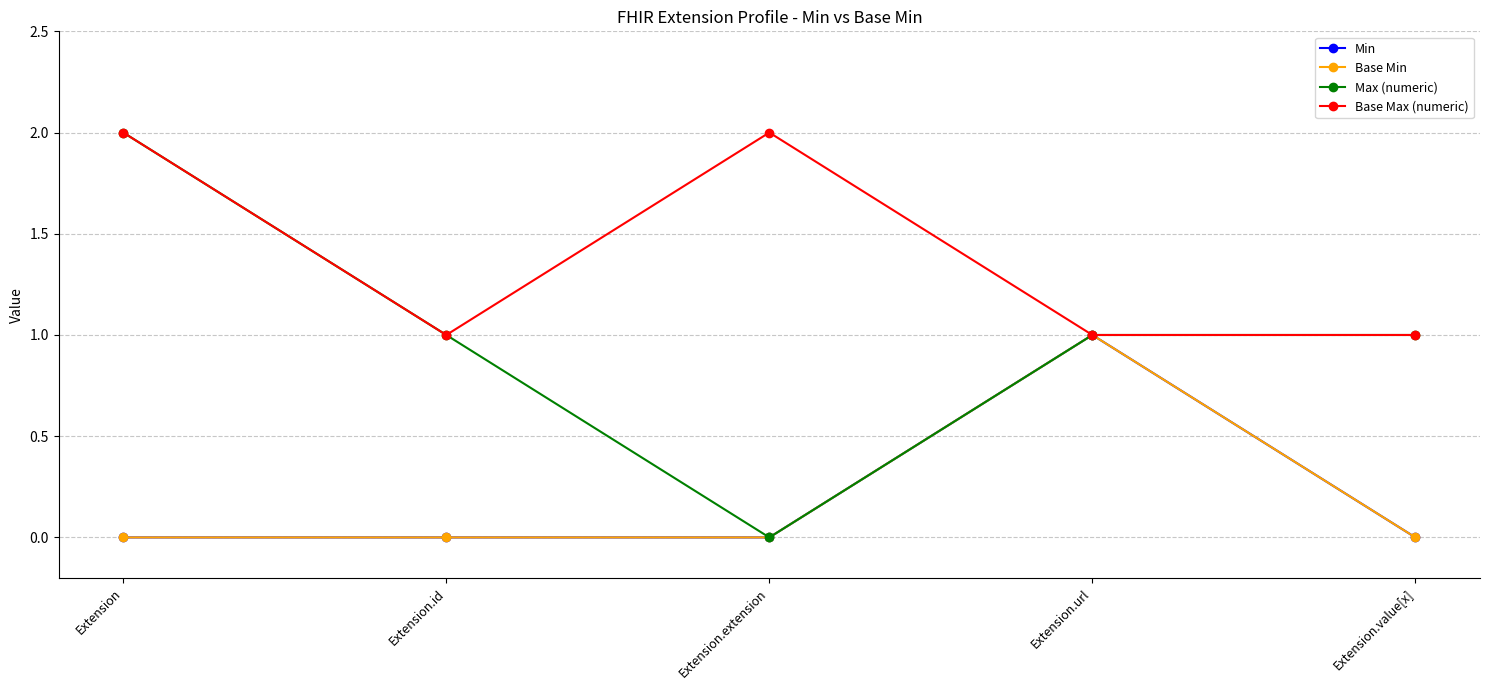

Is it true that Min equals -1 at Extension.extension?

False